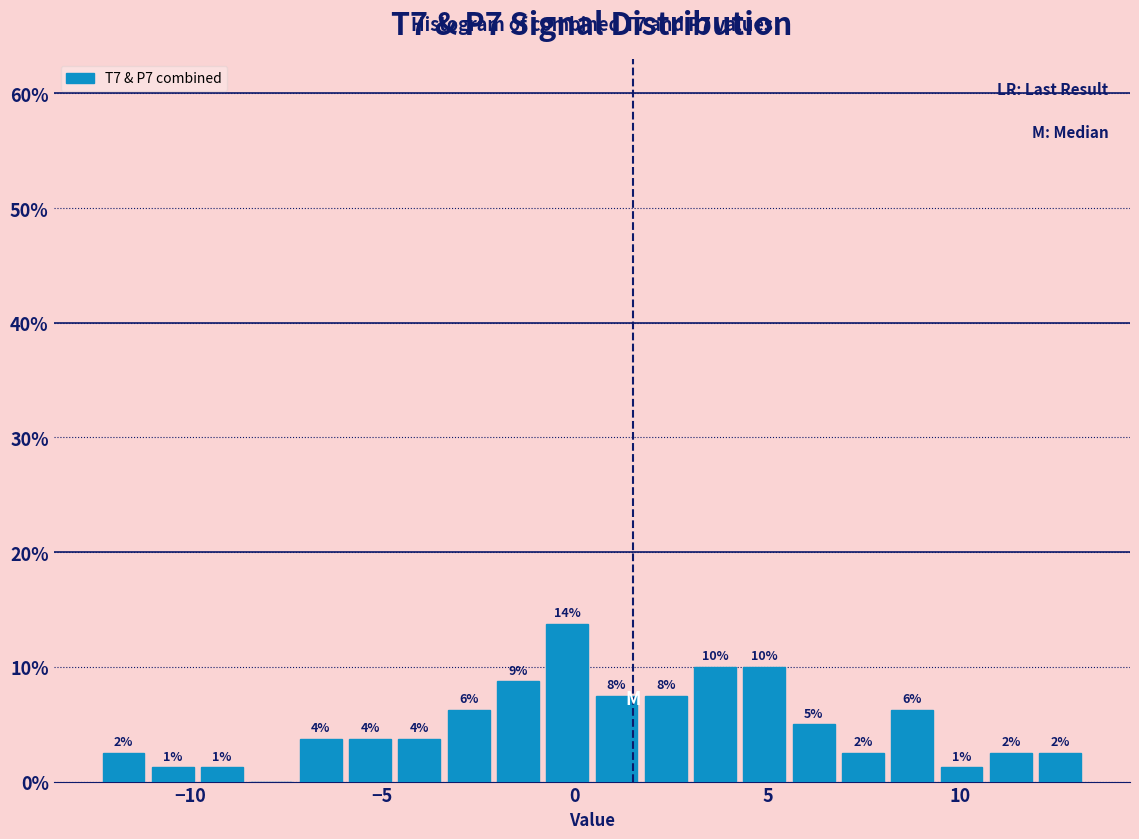

Around what value on the x-axis is the tallest bar? Give the approximate position of its centre, as read against the axis.

0.0